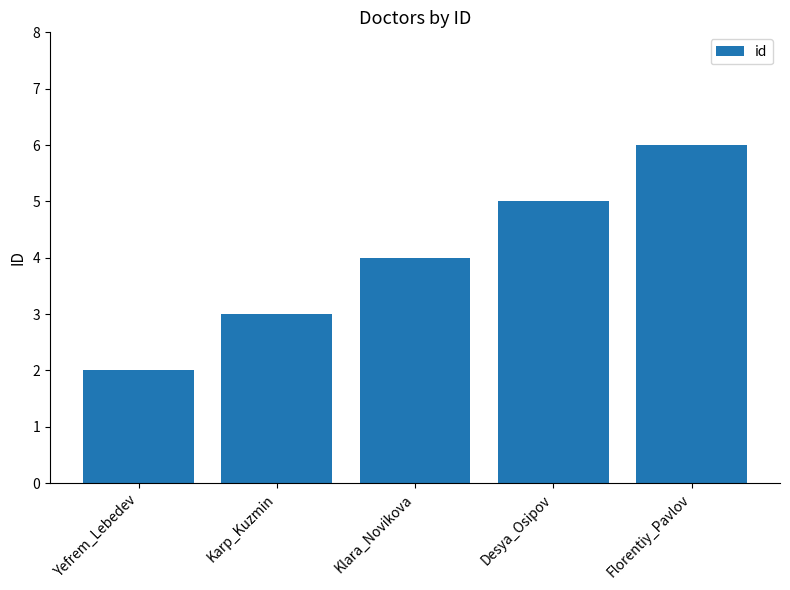

Rank the categories by value from highest to lowest.

Florentiy_Pavlov, Desya_Osipov, Klara_Novikova, Karp_Kuzmin, Yefrem_Lebedev